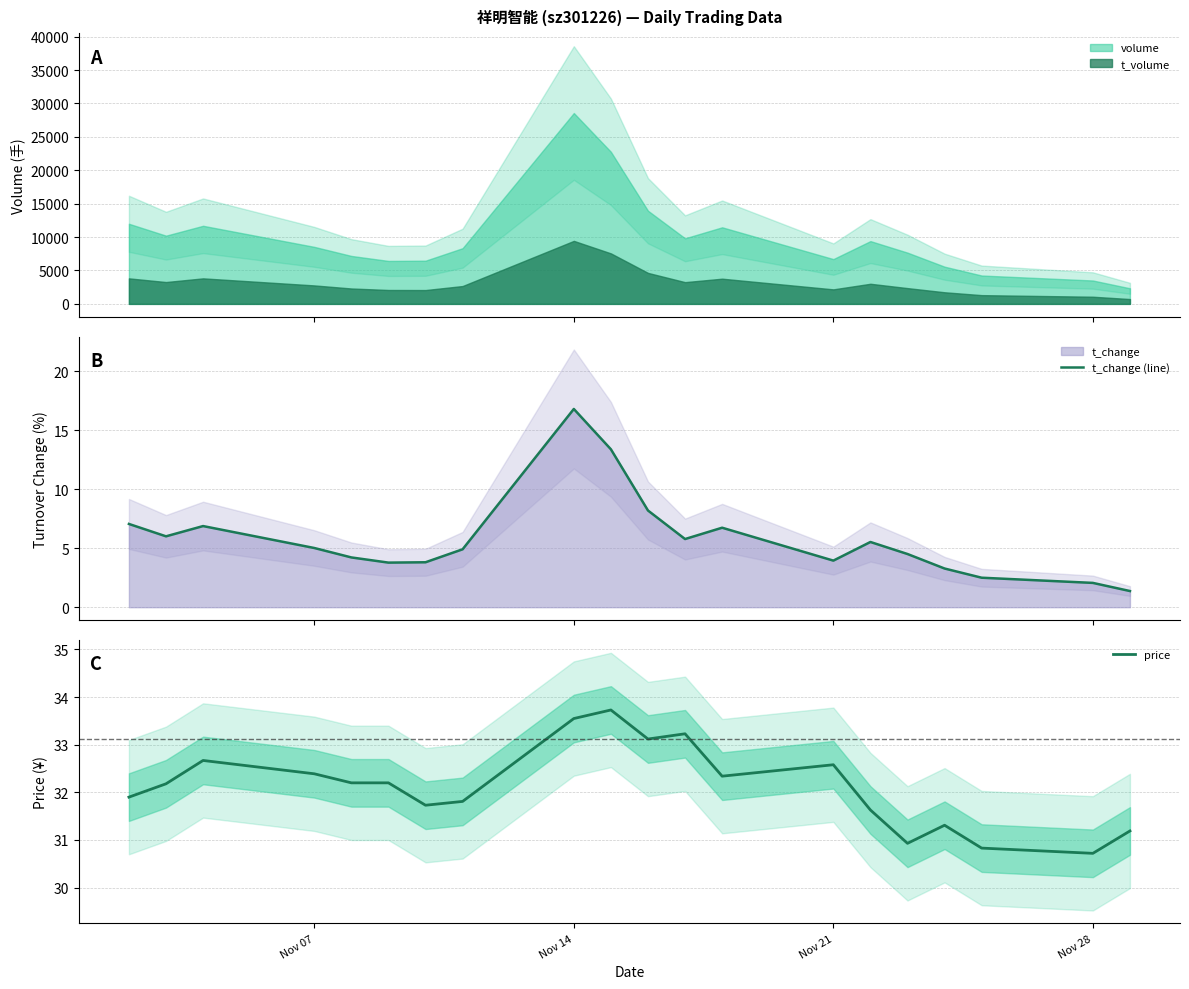

What is the average value of the t_change (line) series?

5.8